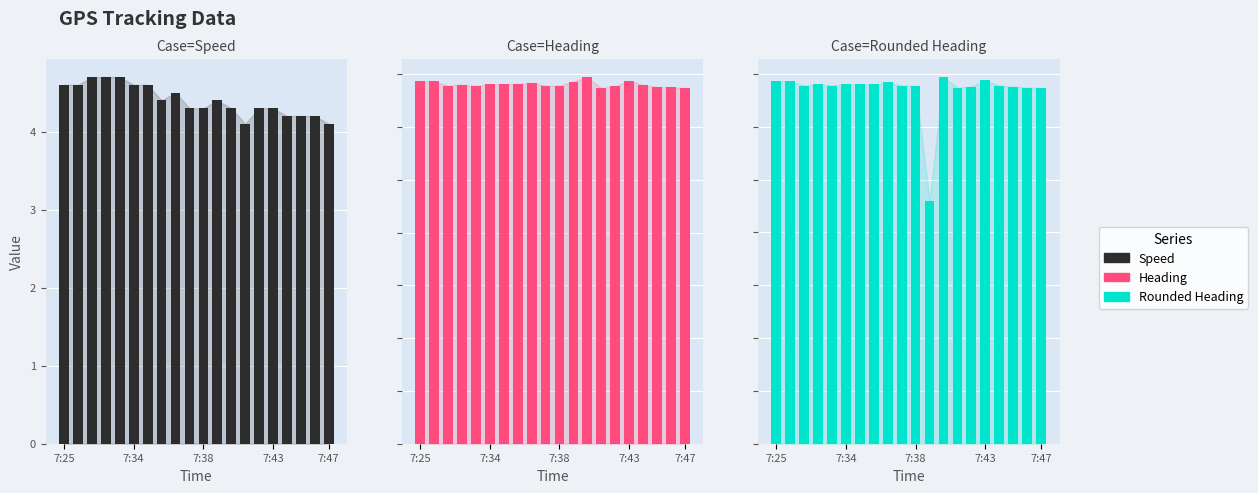

What are all the series names shown in the legend?

Speed, Heading, Rounded_Heading